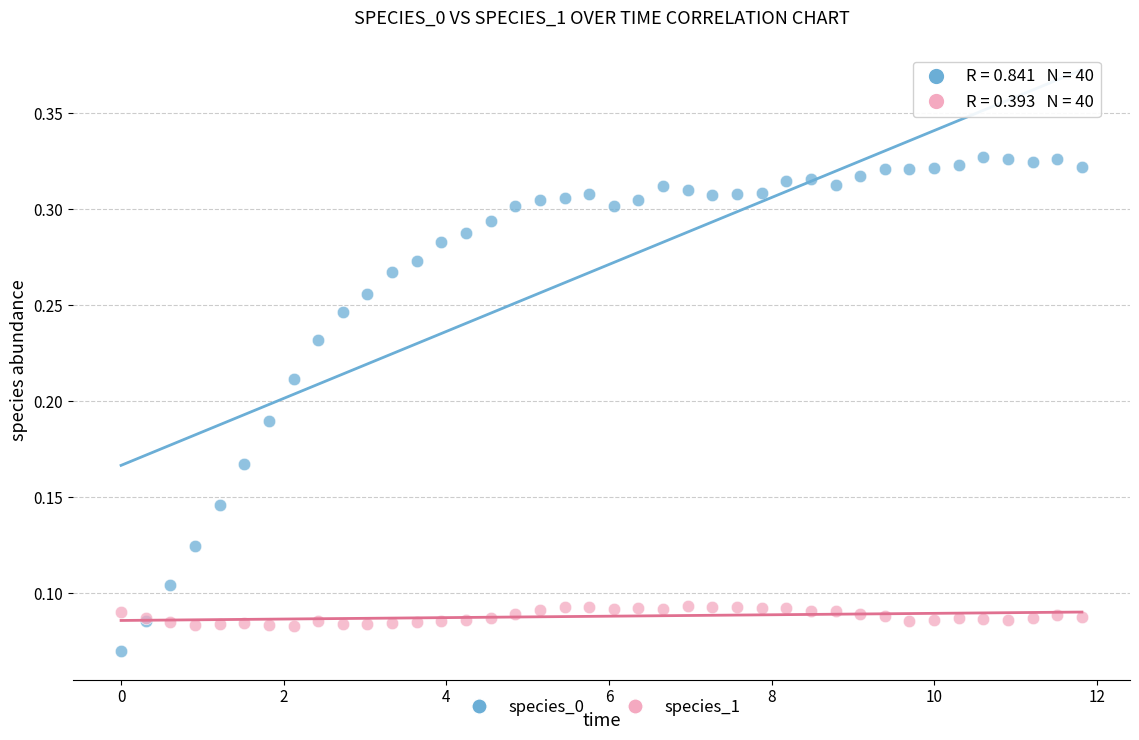

Which series has the largest Y range (max minus min)?

species_0